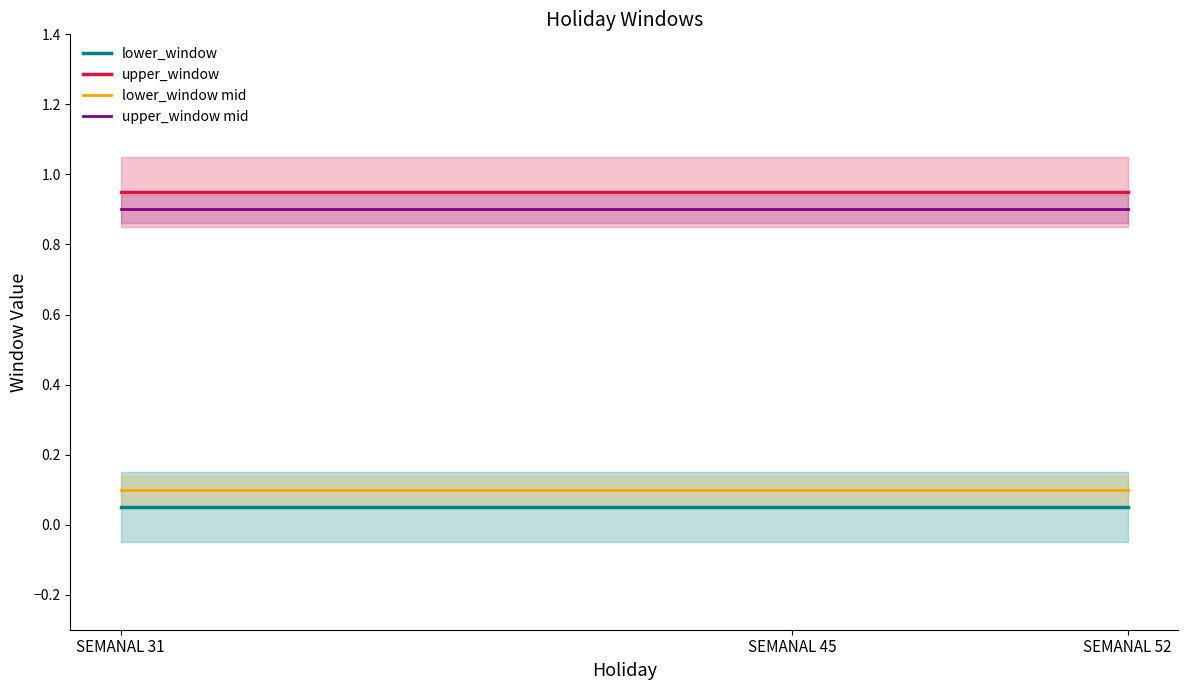

True or false: upper_window mid and upper_window cross at least once.

False